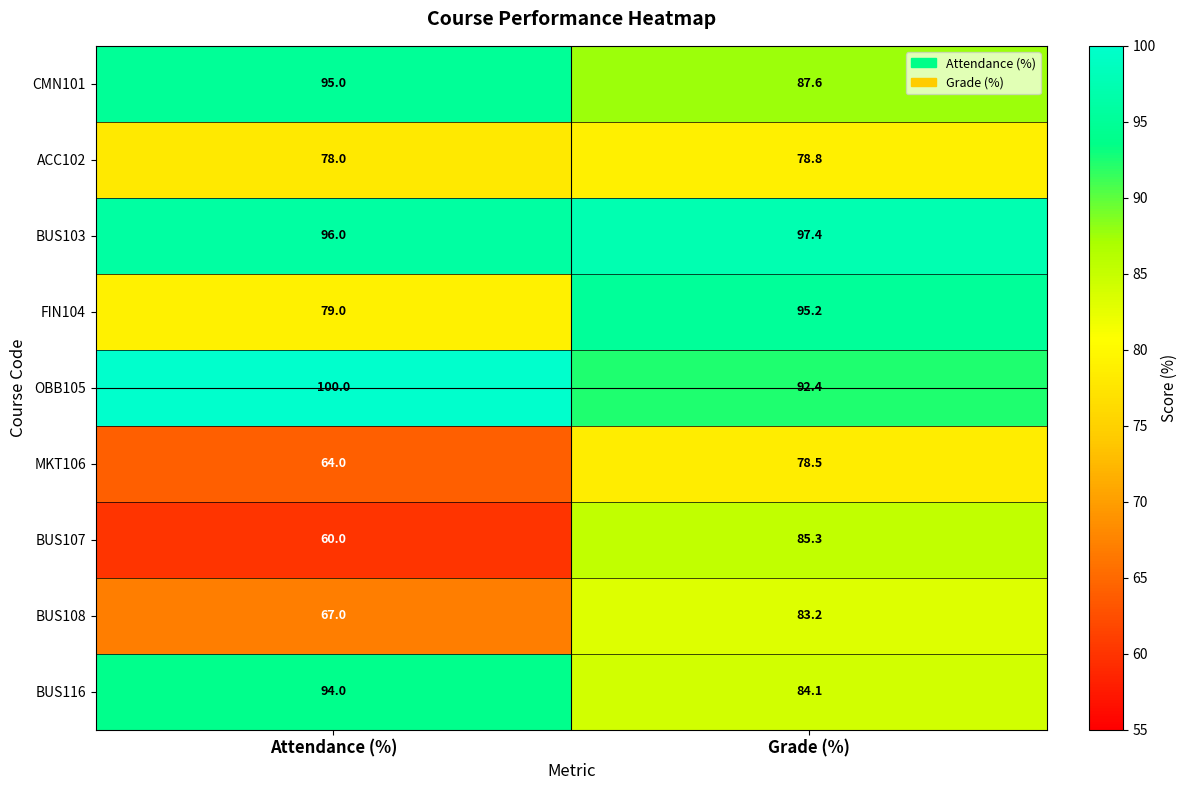

True or false: ACC102 has a value of 41.6 at Attendance (%).

False